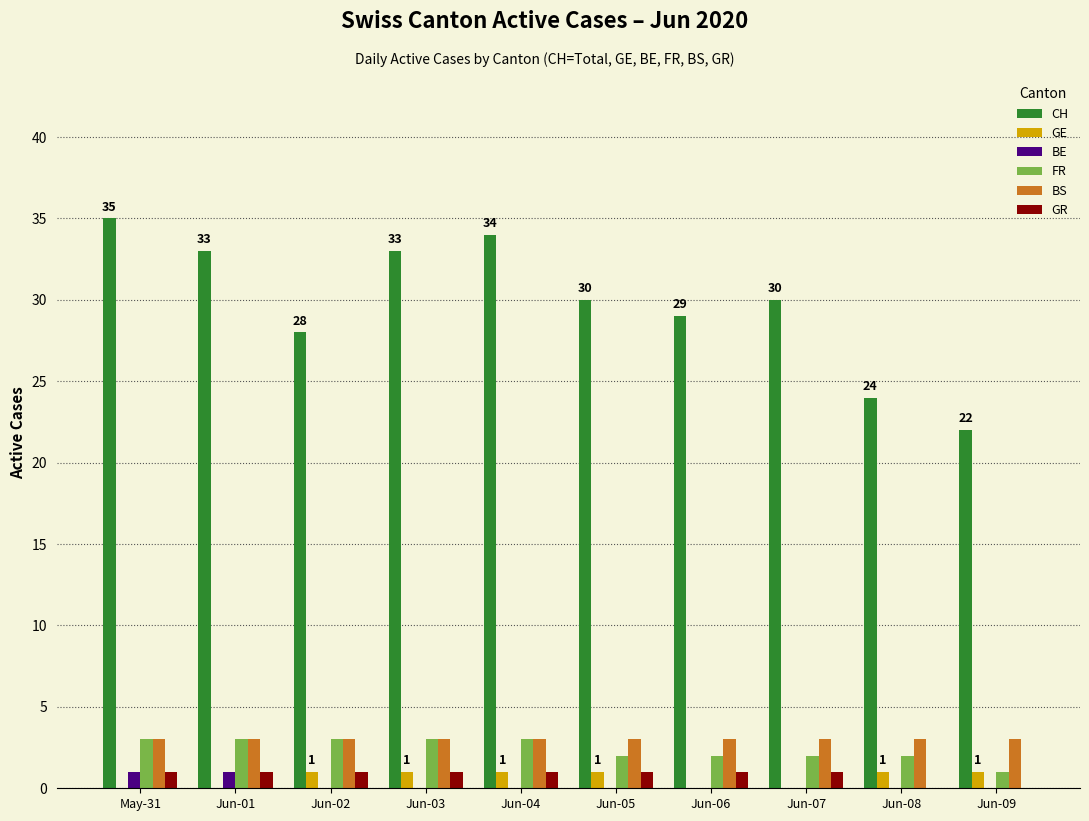

Which series has the largest total across all categories?

CH